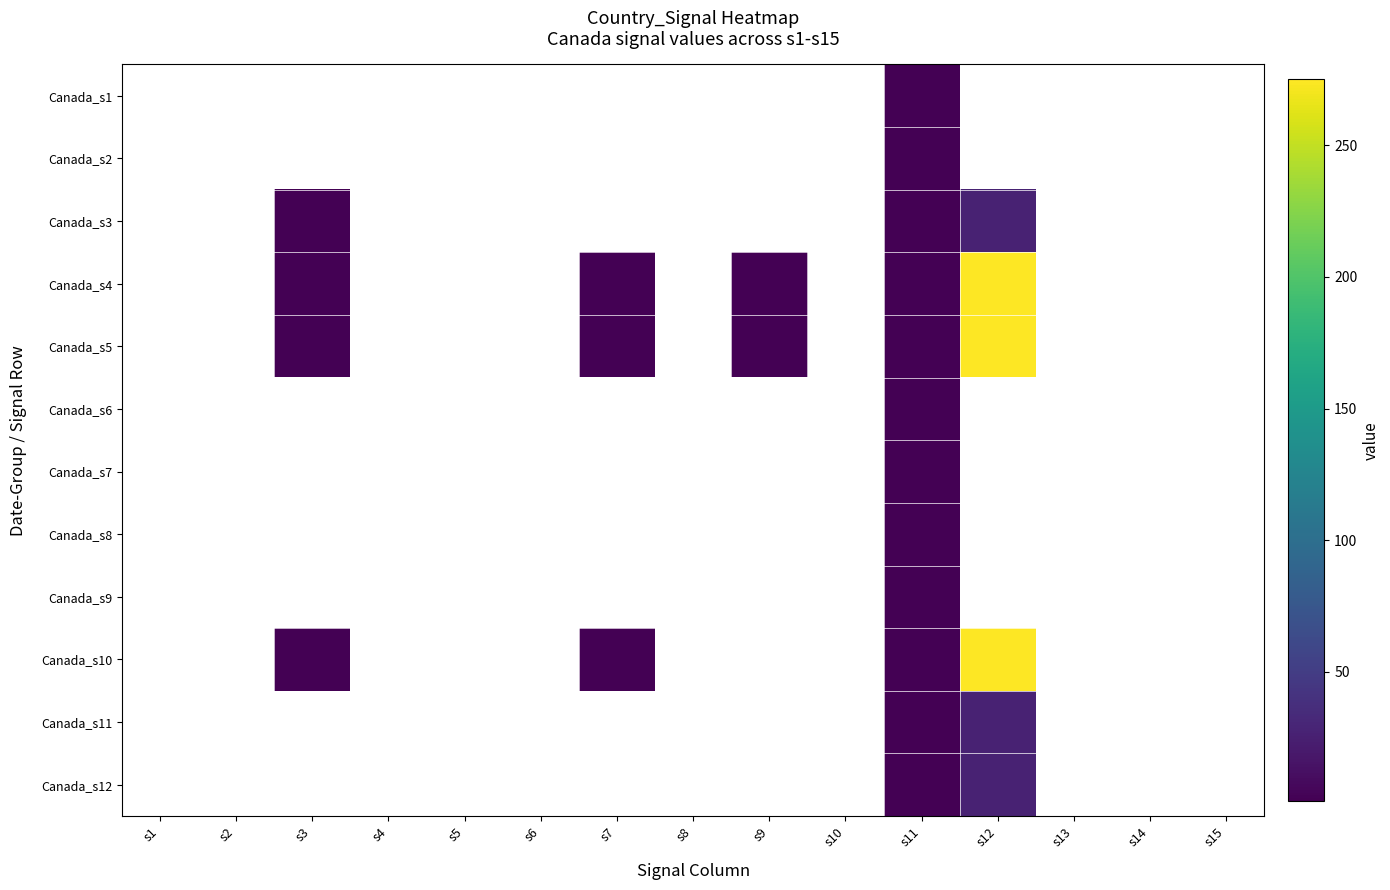

Rank the categories by Canada_s1 value from lowest to highest.

s1, s2, s3, s4, s5, s6, s7, s8, s9, s10, s11, s12, s13, s14, s15